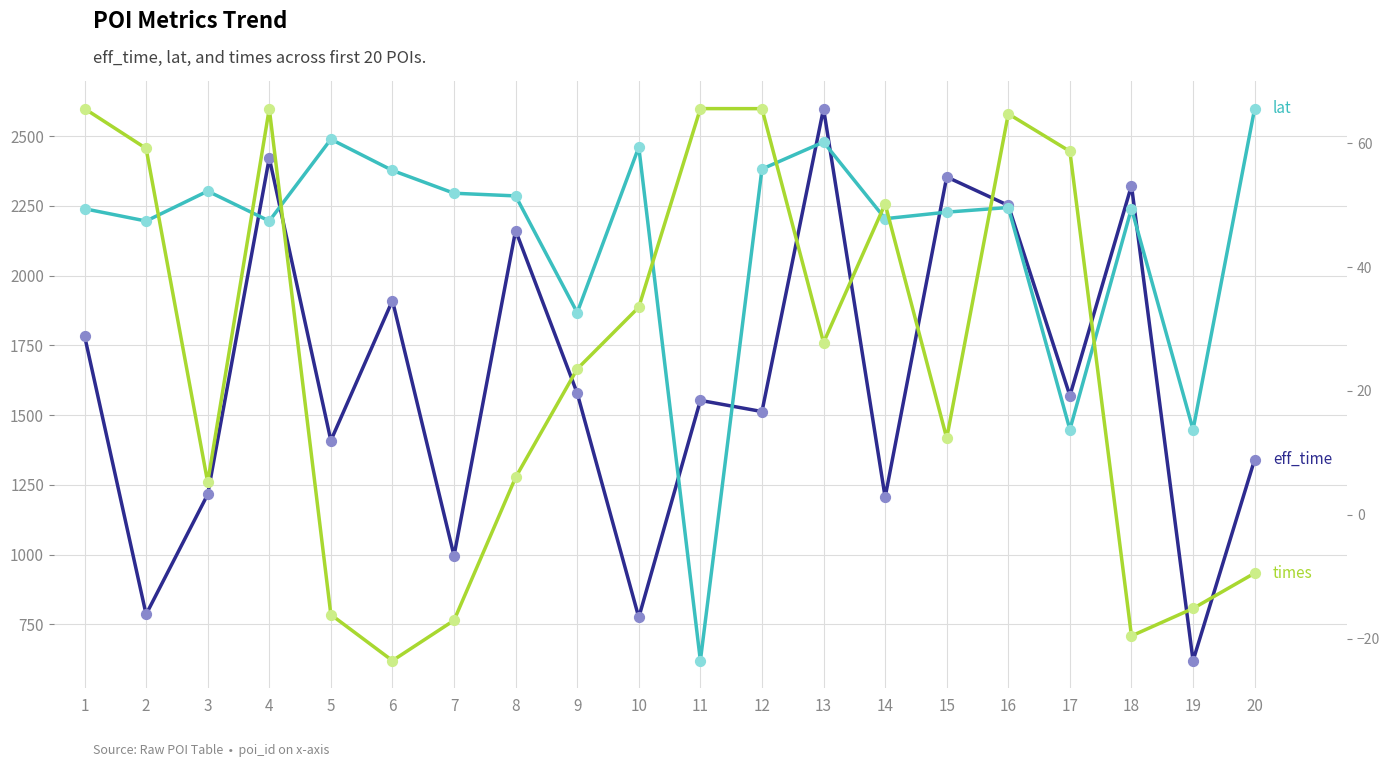

At how many categories does at least one series exceed 49186?

20